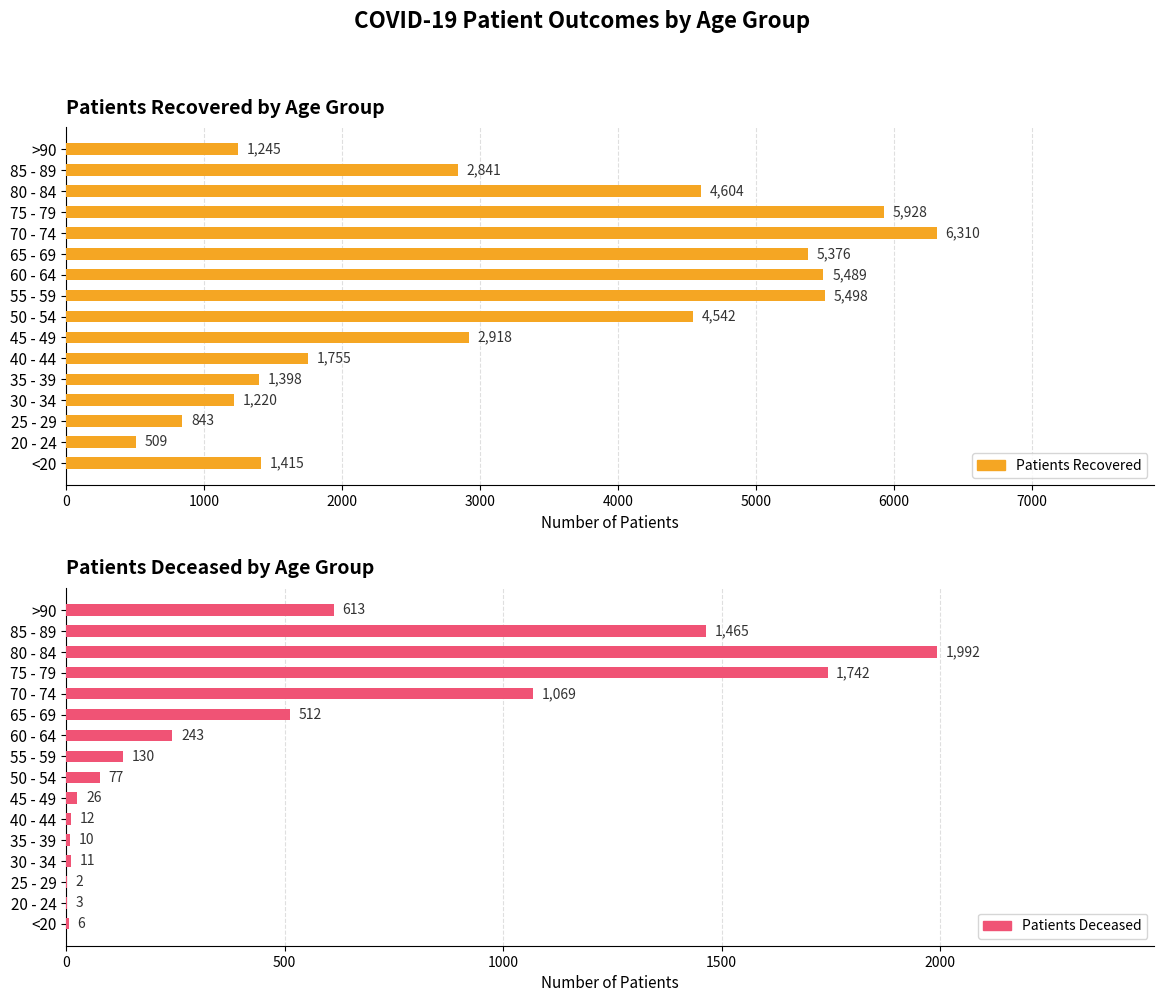

How many values in the patients_recovered series exceed 2918?

7